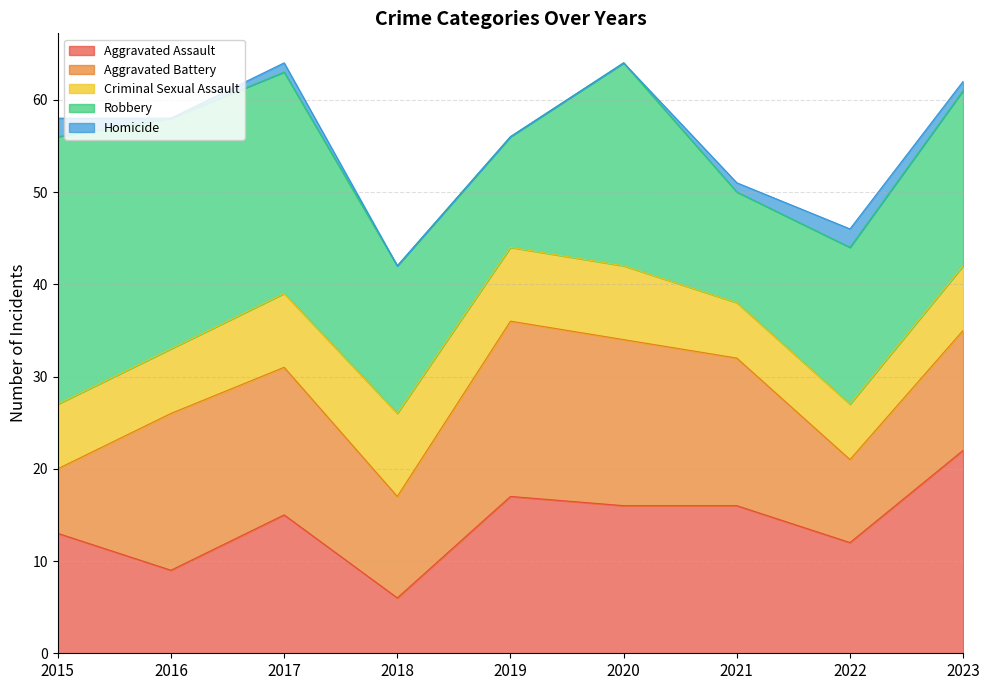

Count the number of data series in this chart.

5